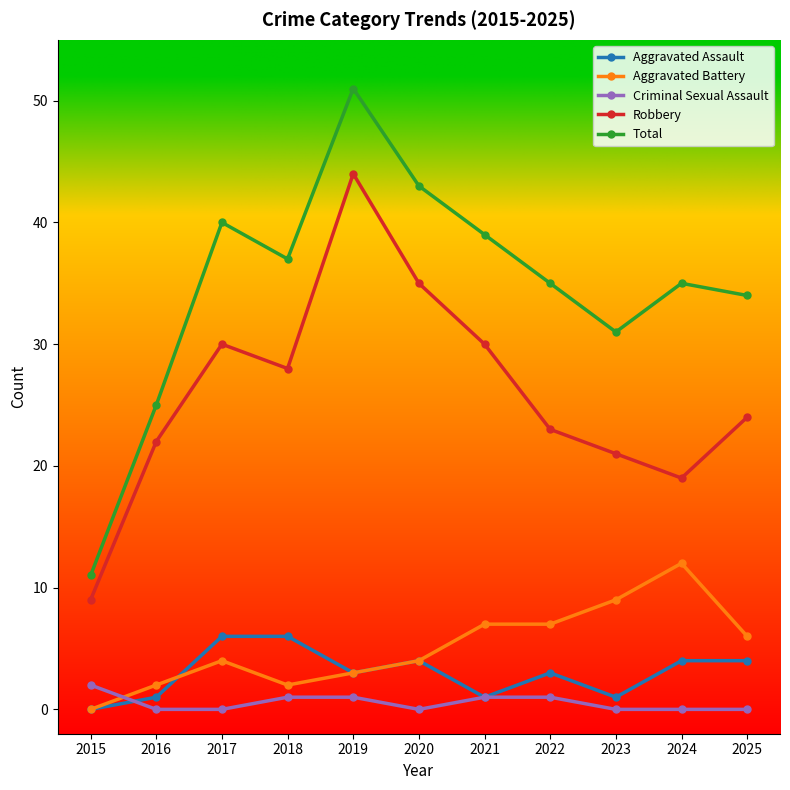

True or false: Robbery and Total intersect in this chart.

False